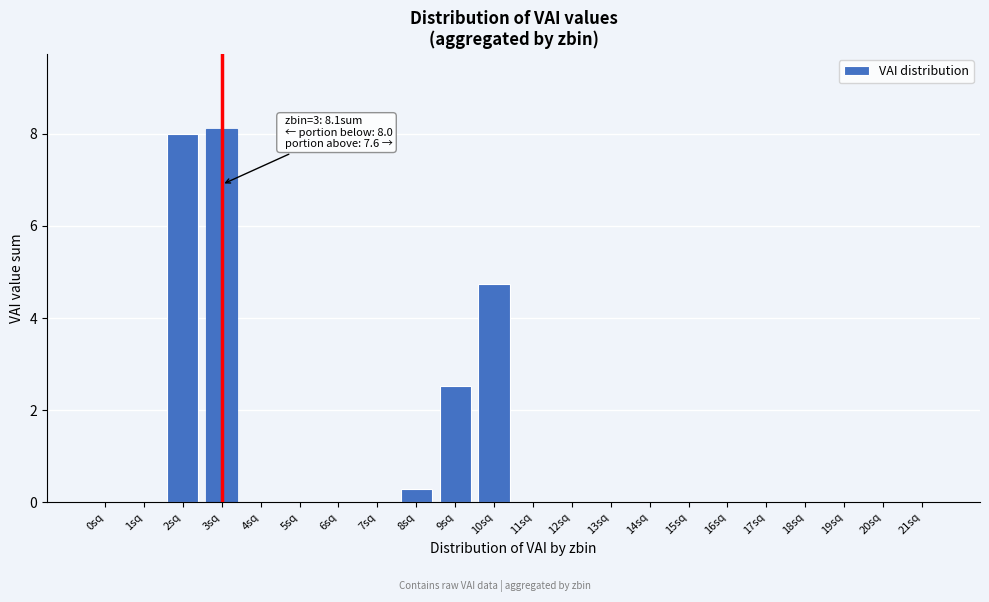

Reading right to left, list all the values displayed in this chart.

21sq=0.0	20sq=0.0	19sq=0.0	18sq=0.0	17sq=0.0	16sq=0.0	15sq=0.0	14sq=0.0	13sq=0.0	12sq=0.0	11sq=0.0	10sq=4.7	9sq=2.5	8sq=0.3	7sq=0.0	6sq=0.0	5sq=0.0	4sq=0.0	3sq=8.1	2sq=8.0	1sq=0.0	0sq=0.0